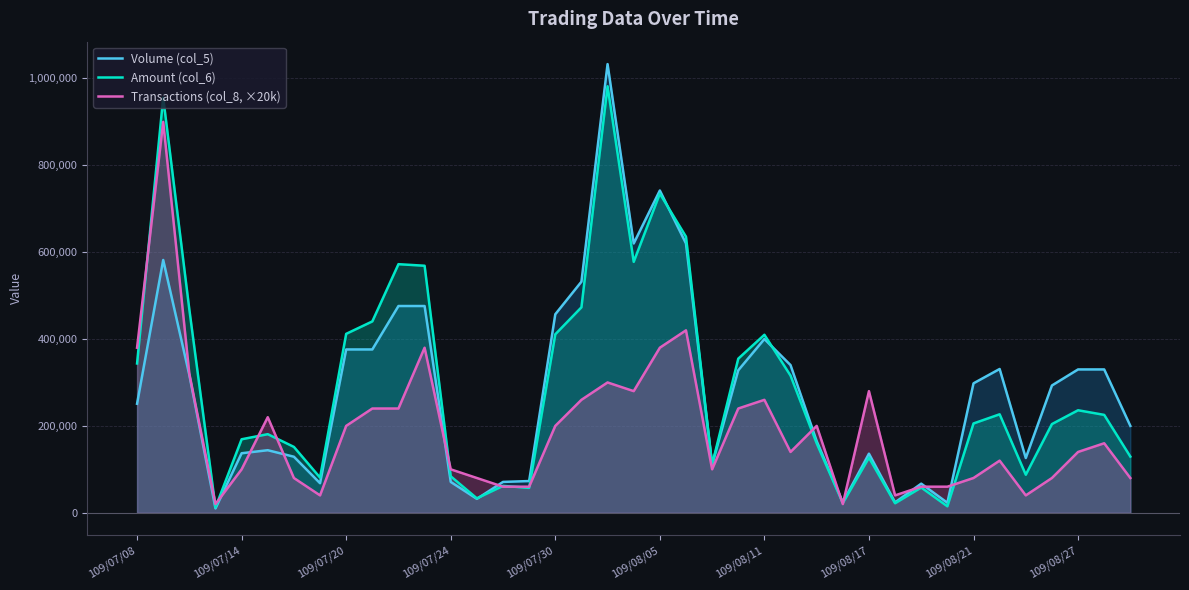

Read the Volume (col_5) value at 109/07/24.

71000